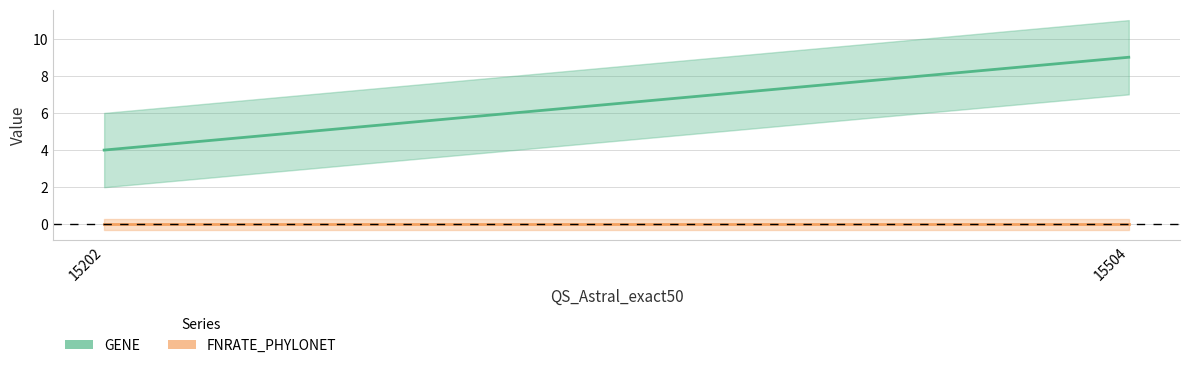

Which series has the largest range (max minus min)?

GENE